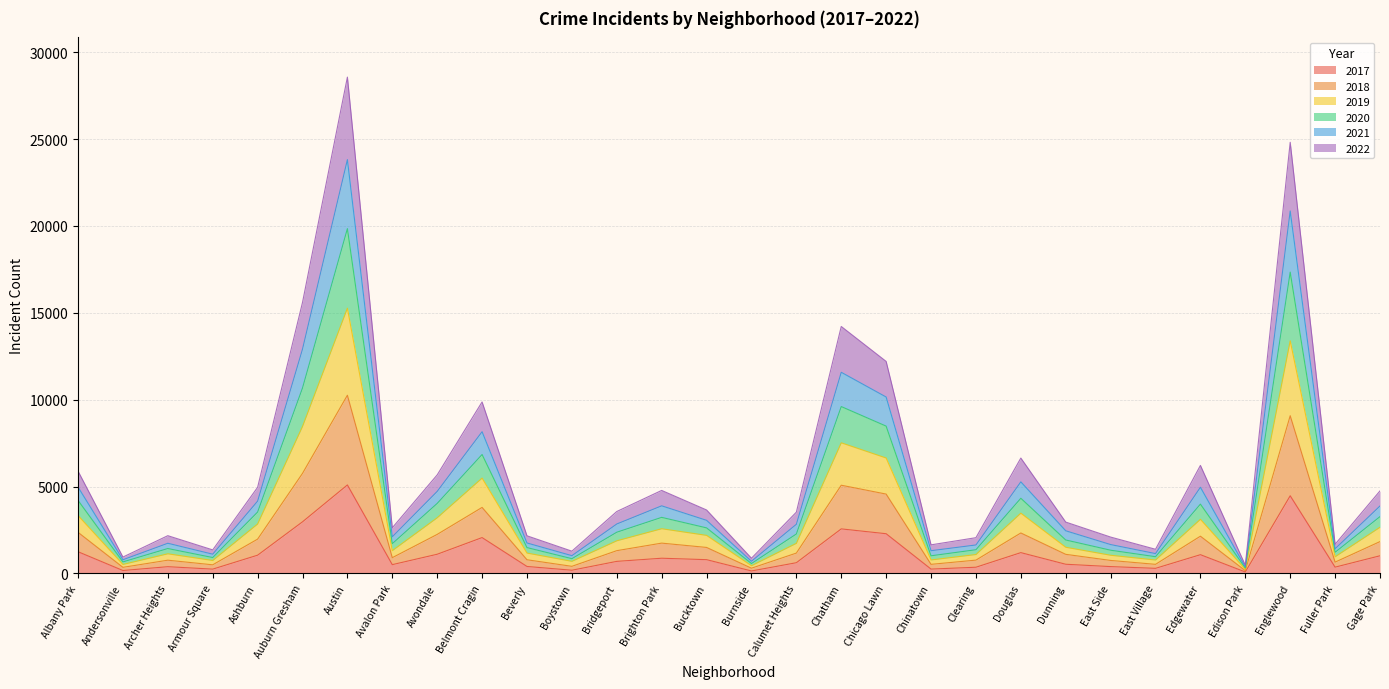

True or false: 2017 and 2022 intersect in this chart.

False